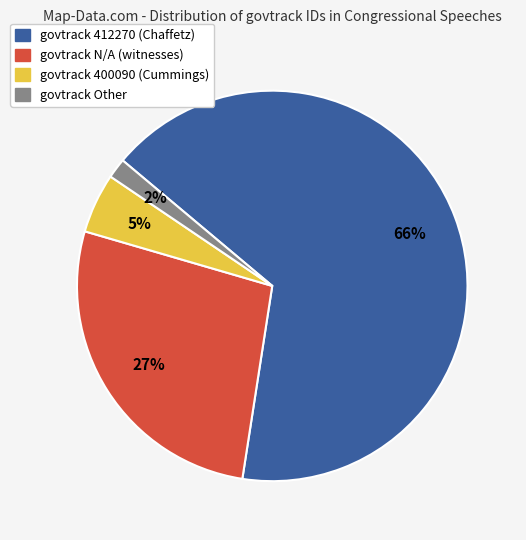

Is there any slice that represents more than half of the pie?

Yes